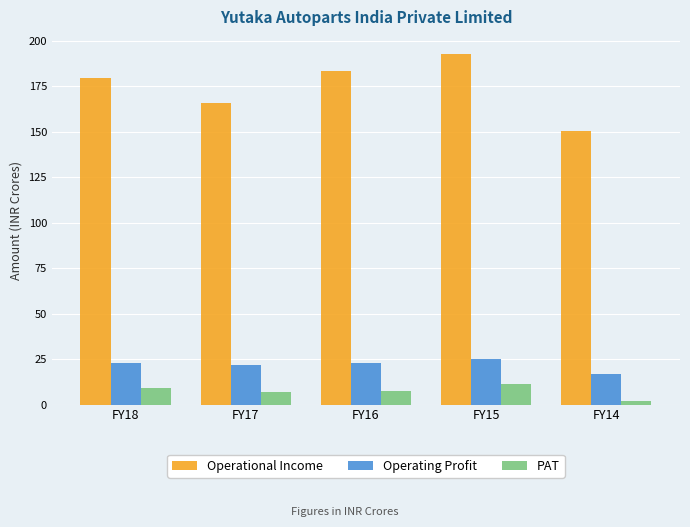

Rank the series by their maximum value, from lowest to highest.

PAT, Operating Profit, Operational Income